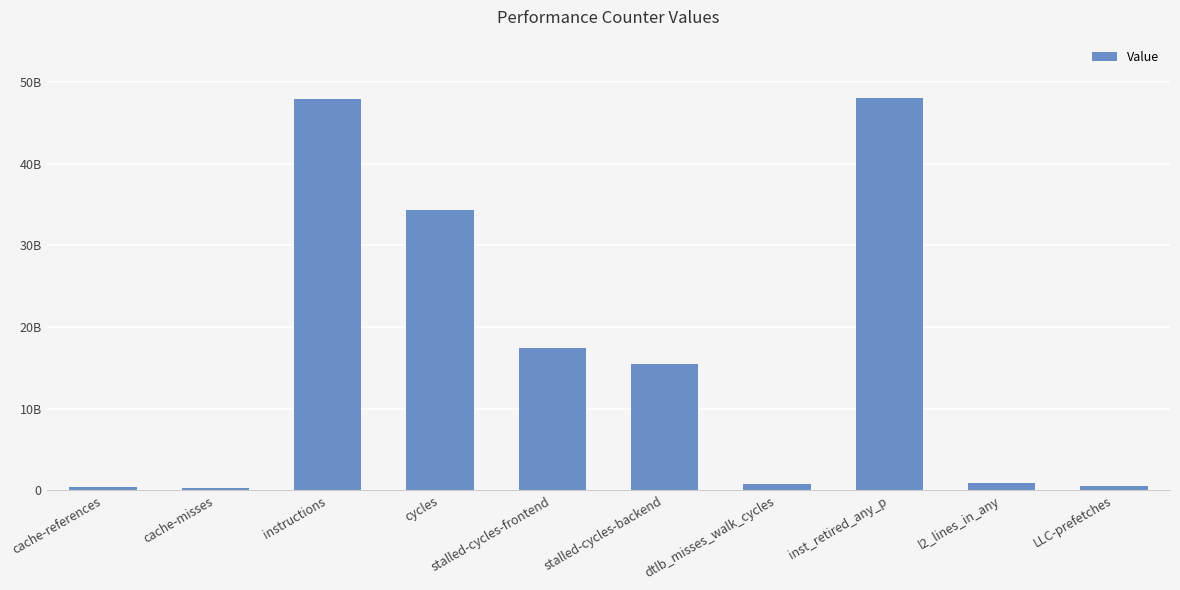

What position from the right is inst_retired_any_p?

3